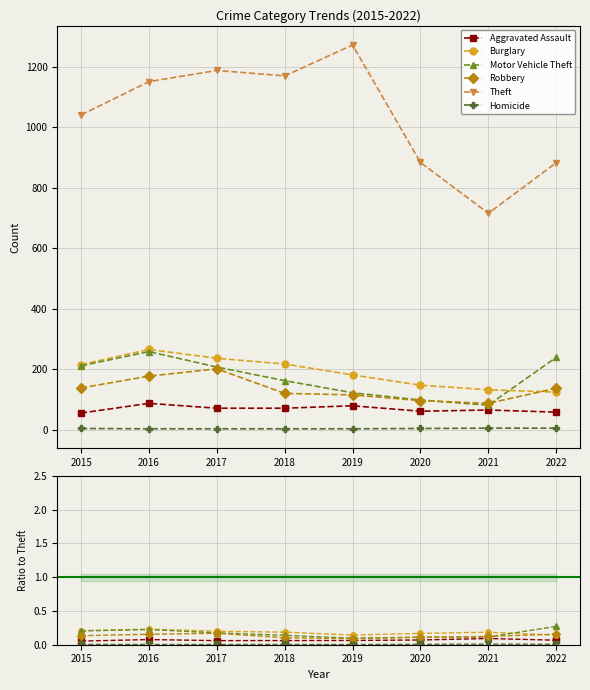

Rank the series at 2015 from lowest to highest value.

Homicide, Aggravated Assault, Robbery, Motor Vehicle Theft, Burglary, Theft